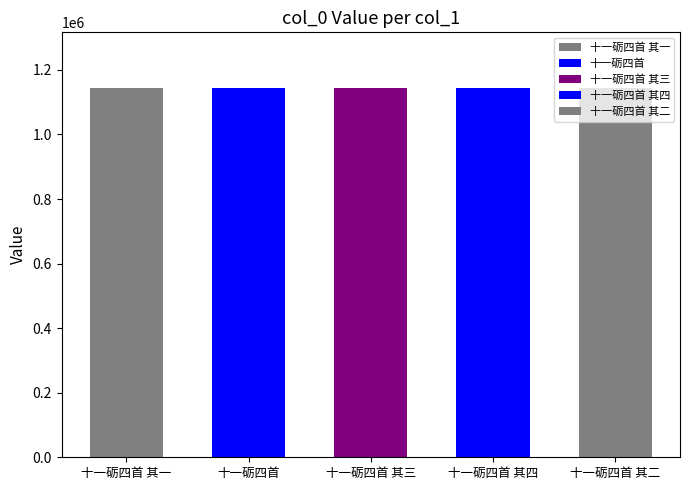

How many bars are there in total?

5